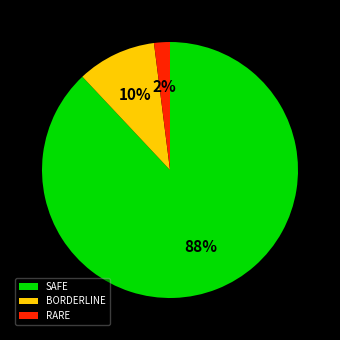

Is the sum of SAFE and RARE greater than half?

Yes